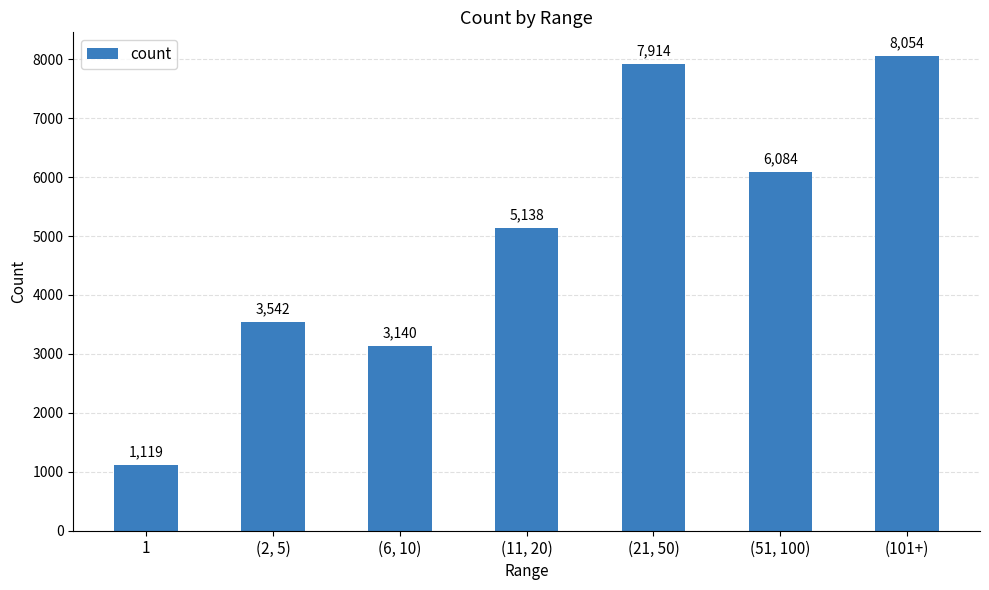

What is the difference between the maximum and second lowest values?

4914